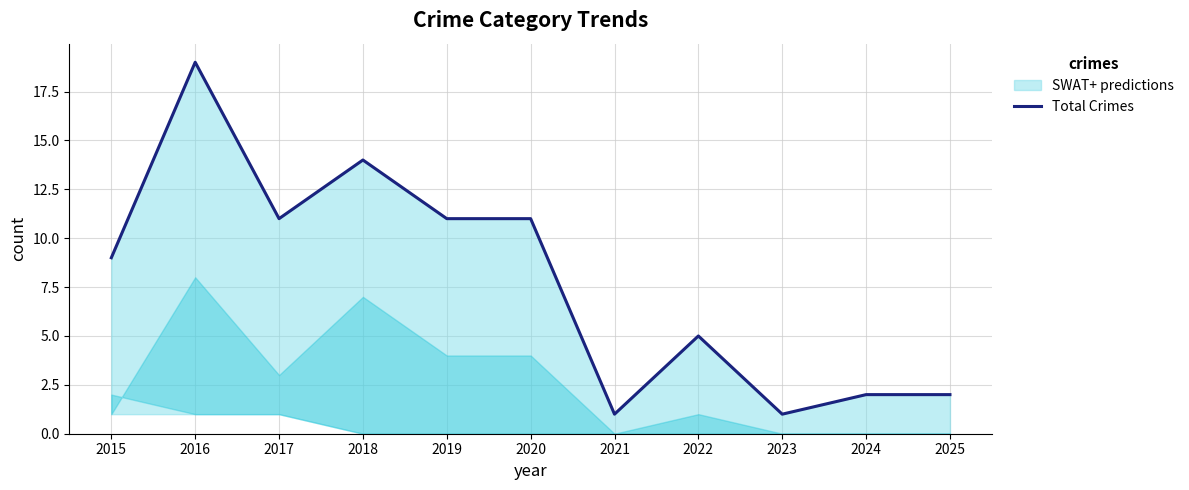

The chart shows a value of 5 at 2022. True or false?

True